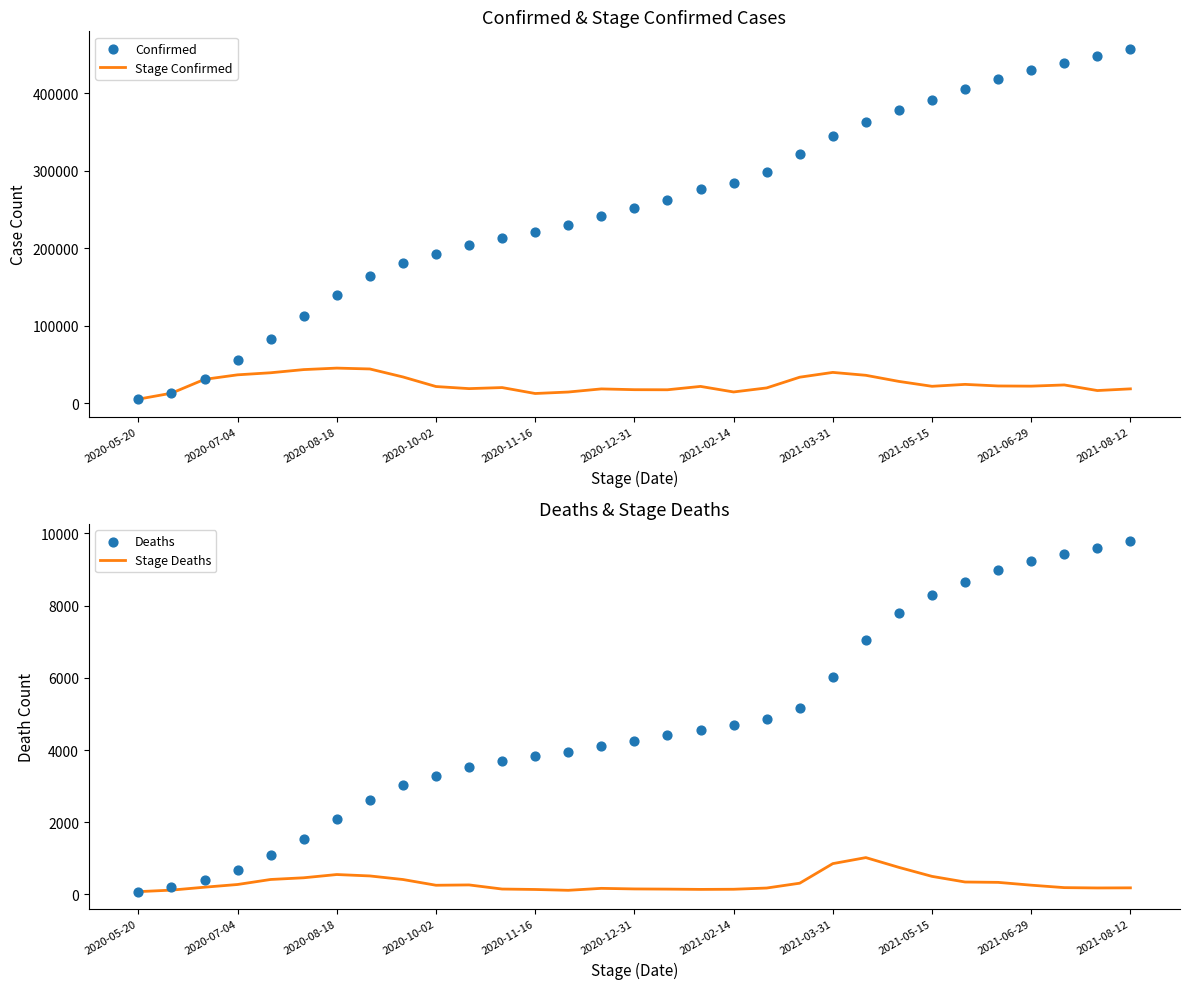

What are all the series names shown in the legend?

Stage Confirmed, Confirmed, Stage Deaths, Deaths